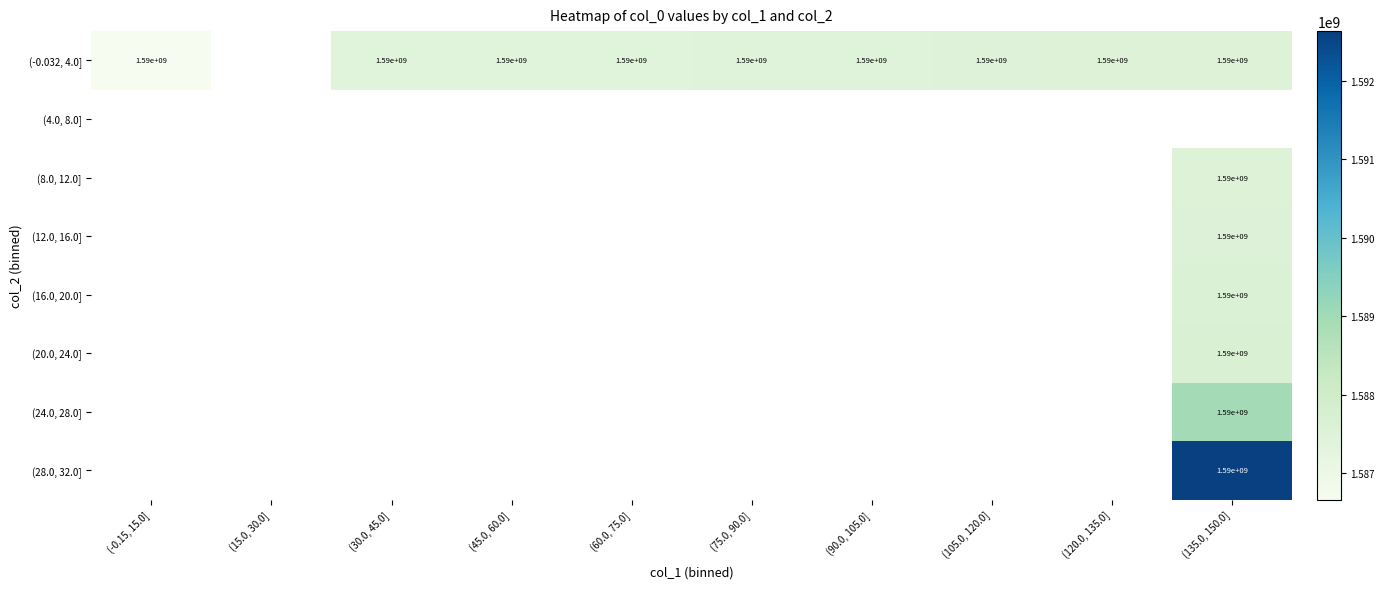

Which series changed the most between (45.0, 60.0] and (90.0, 105.0]?

(-0.032, 4.0]